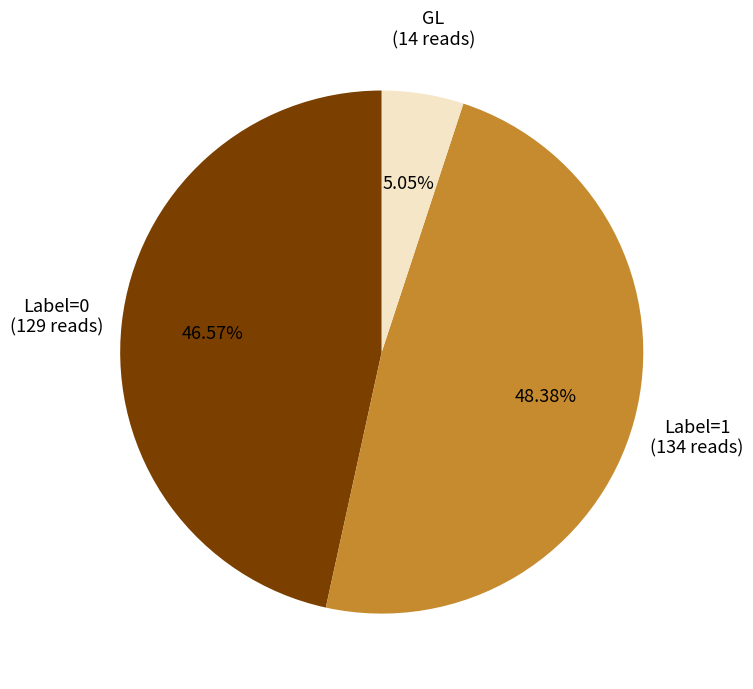

To the nearest percent, what is the difference between the largest and smallest slice percentages?

43%